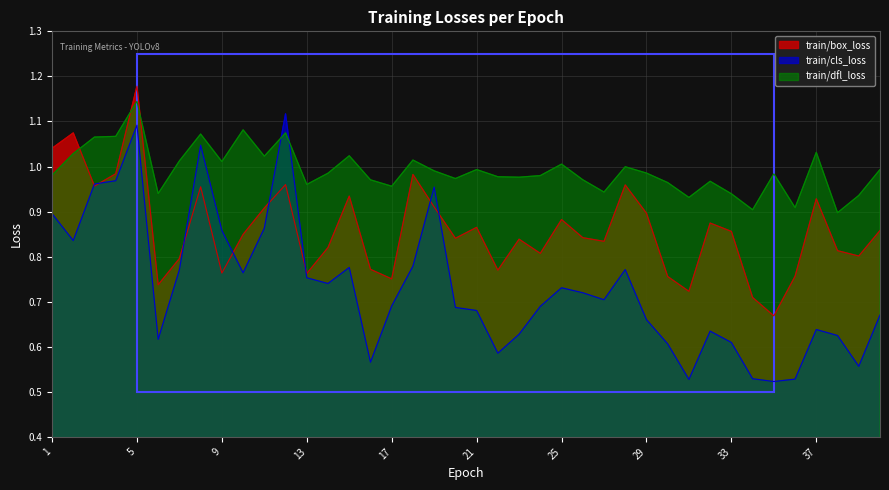

Is it true that train/box_loss equals 1.1 at 36?

False